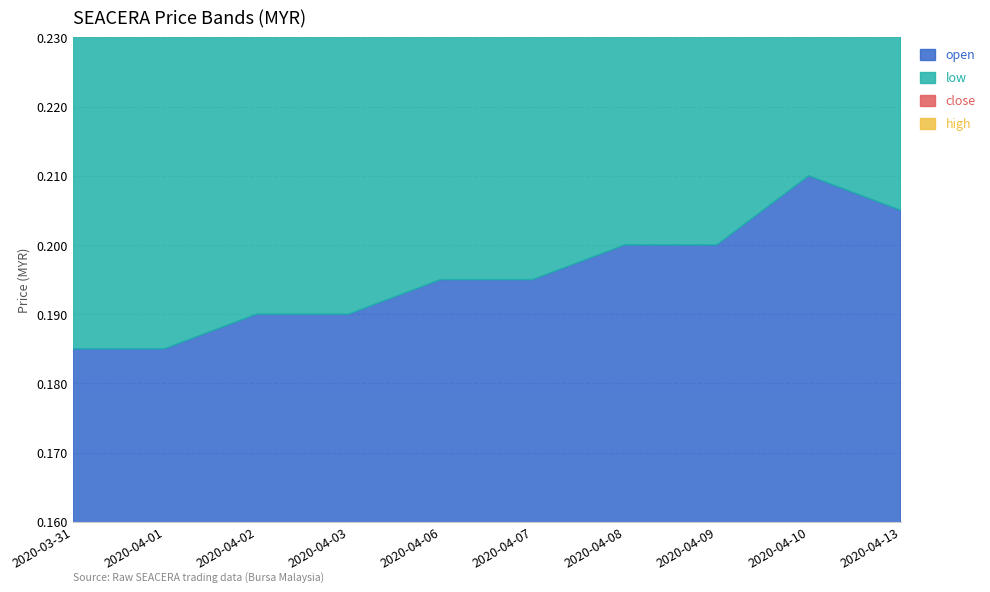

What is the label of the 8th point from the right?

2020-04-02